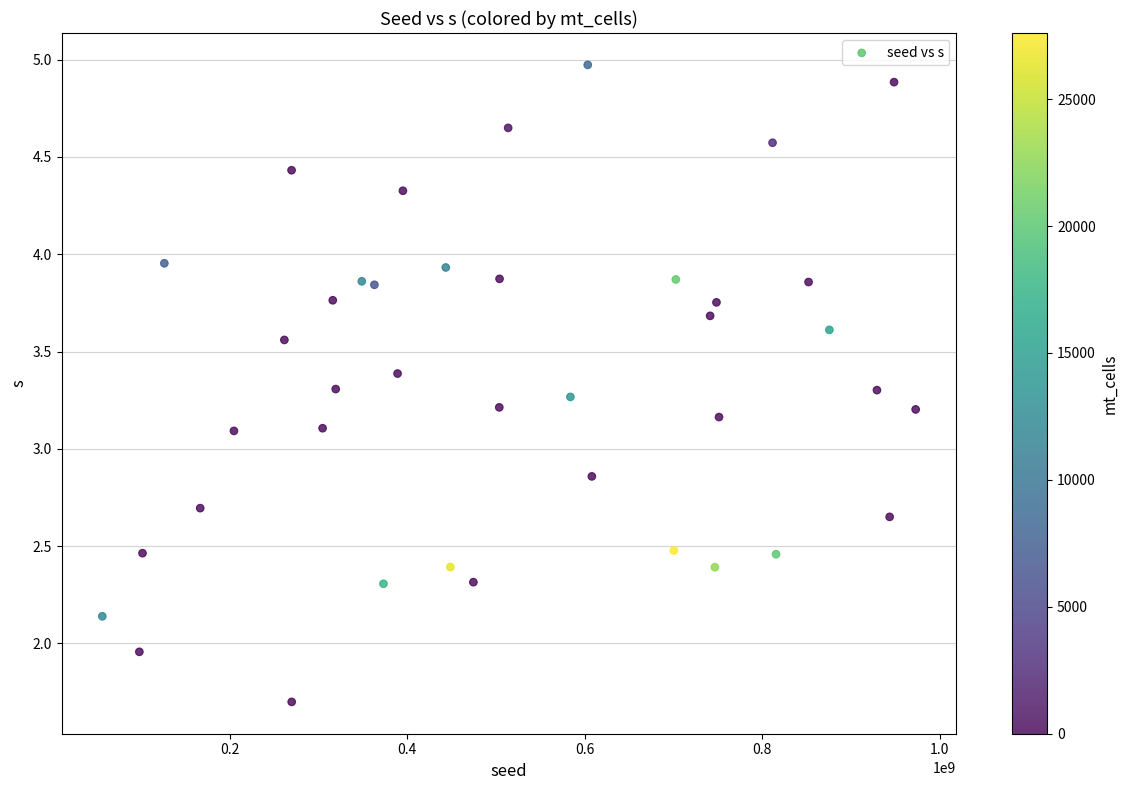

What is the range of Y values (max minus min)?

3.3